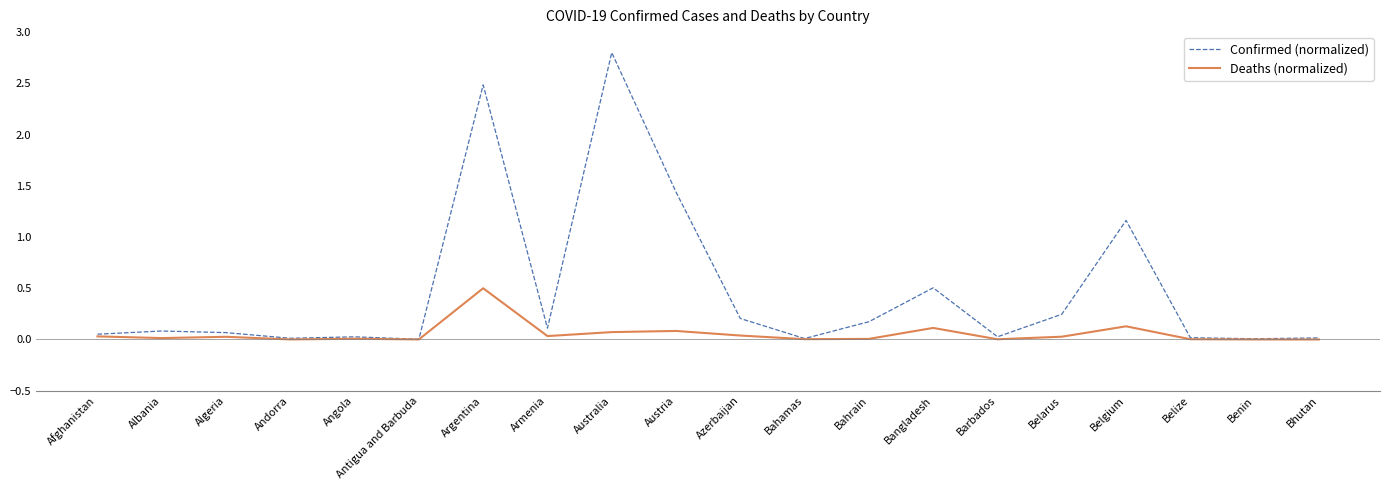

List the series in order of their overall mean, highest first.

Confirmed (normalized), Deaths (normalized)